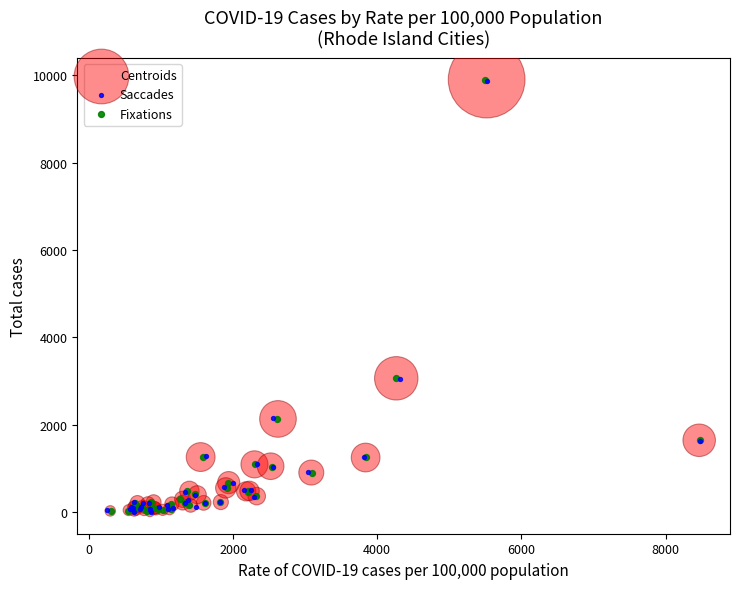

What are all the series names shown in the legend?

Centroids, Saccades, Fixations